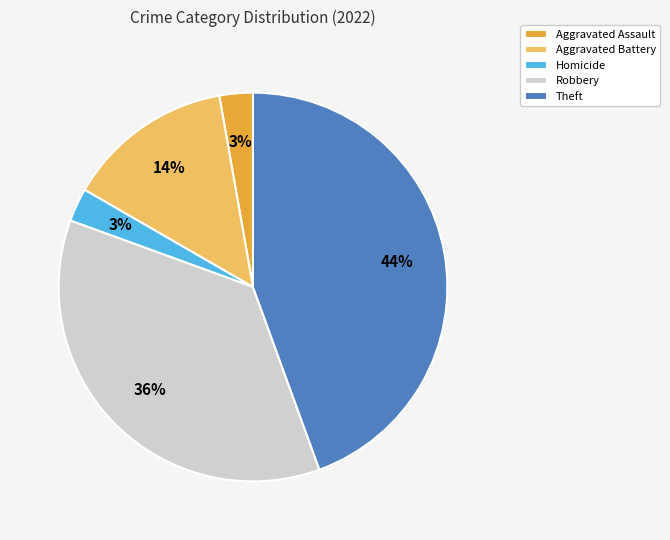

Count the number of slices in the pie.

5